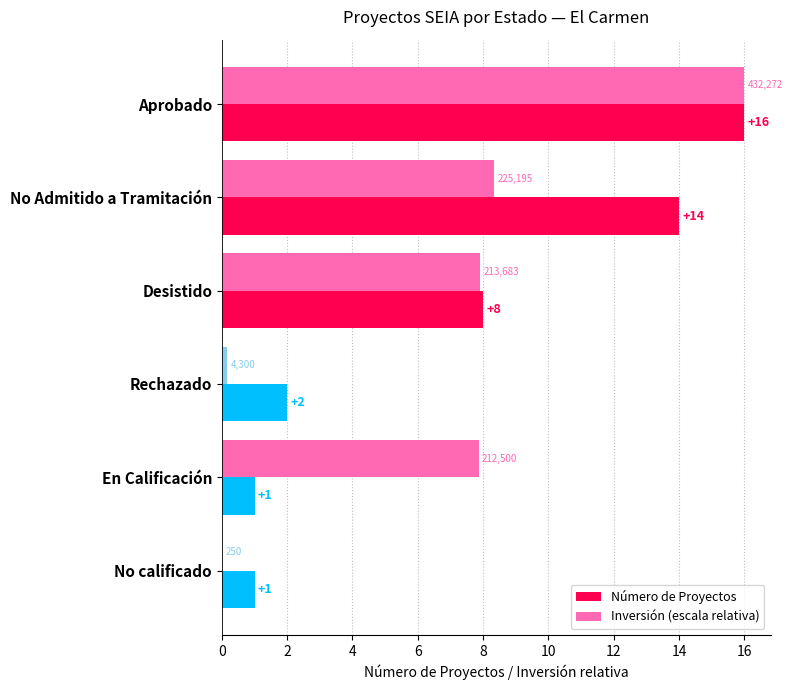

Is it true that Inversión (escala relativa) equals 2.1 at En Calificación?

False